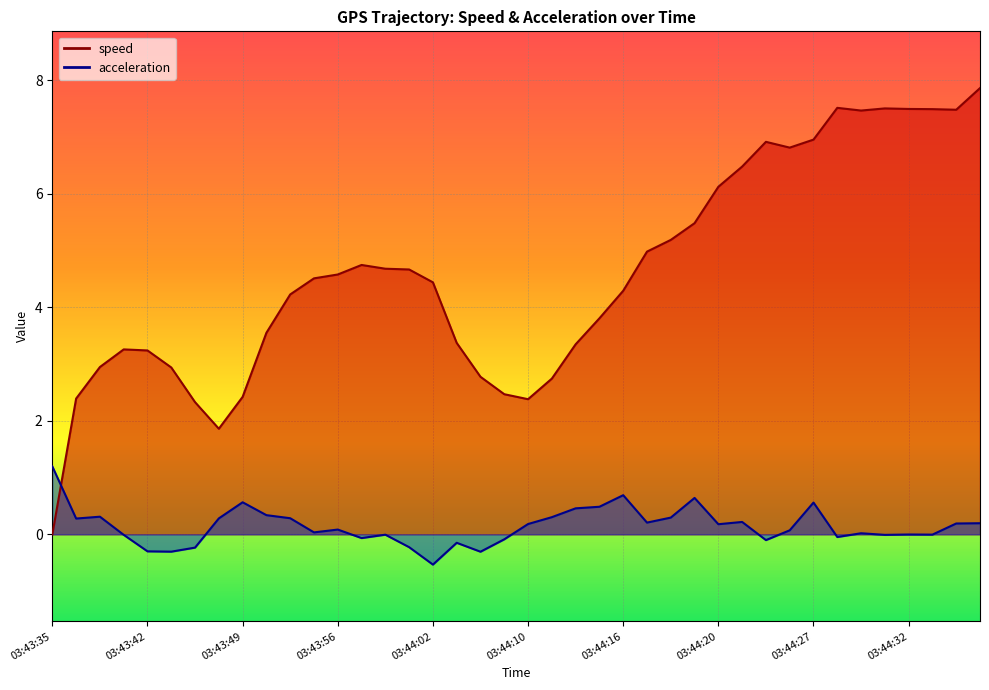

How many lines are shown in the chart?

2